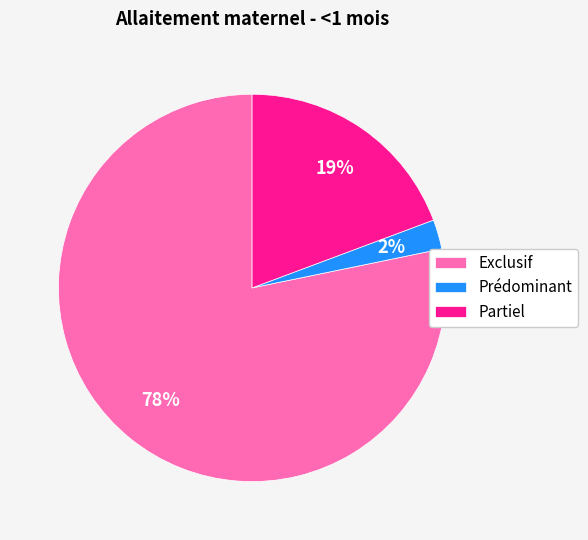

Is there any slice that represents more than half of the pie?

Yes